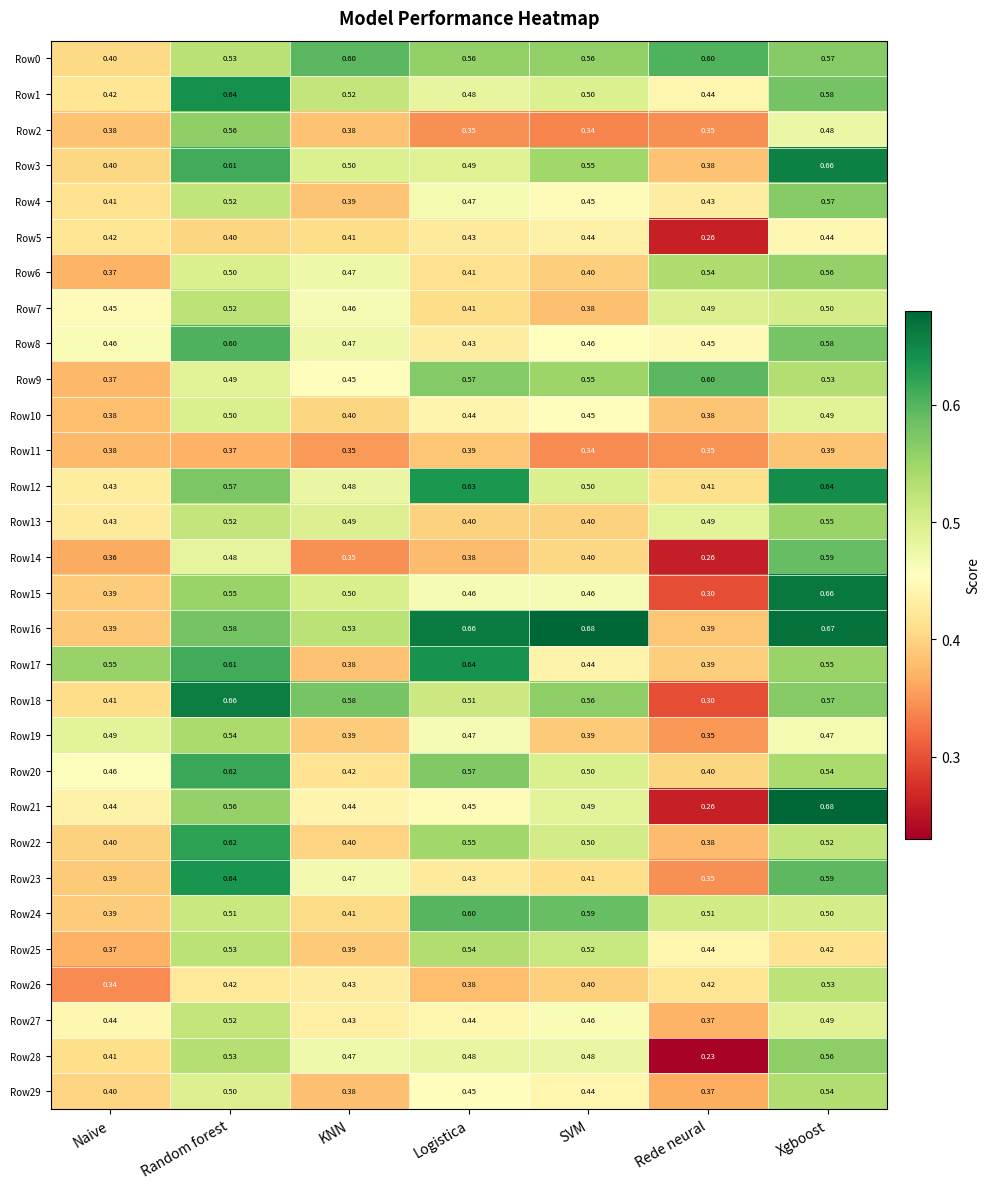

How many categories are shown in the chart?

7